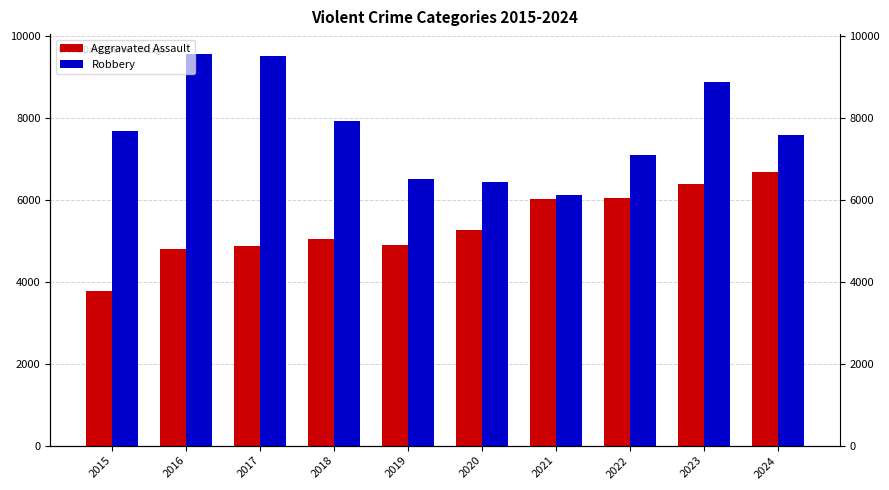

Is it true that Aggravated Assault equals 7642 at 2018?

False